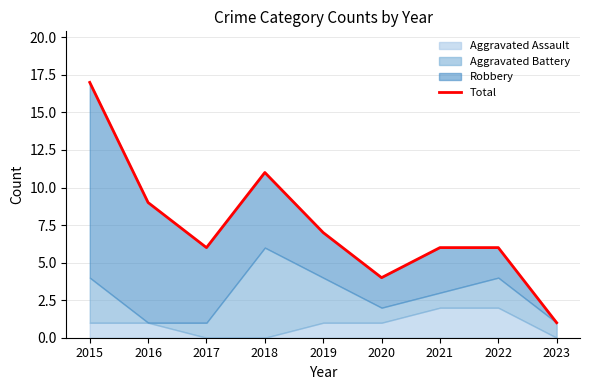

What is the change in value from 2015 to 2016?

-8